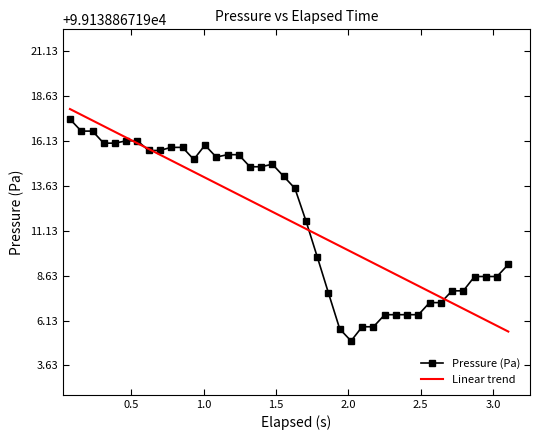

What is the maximum value for Linear trend?

99156.8